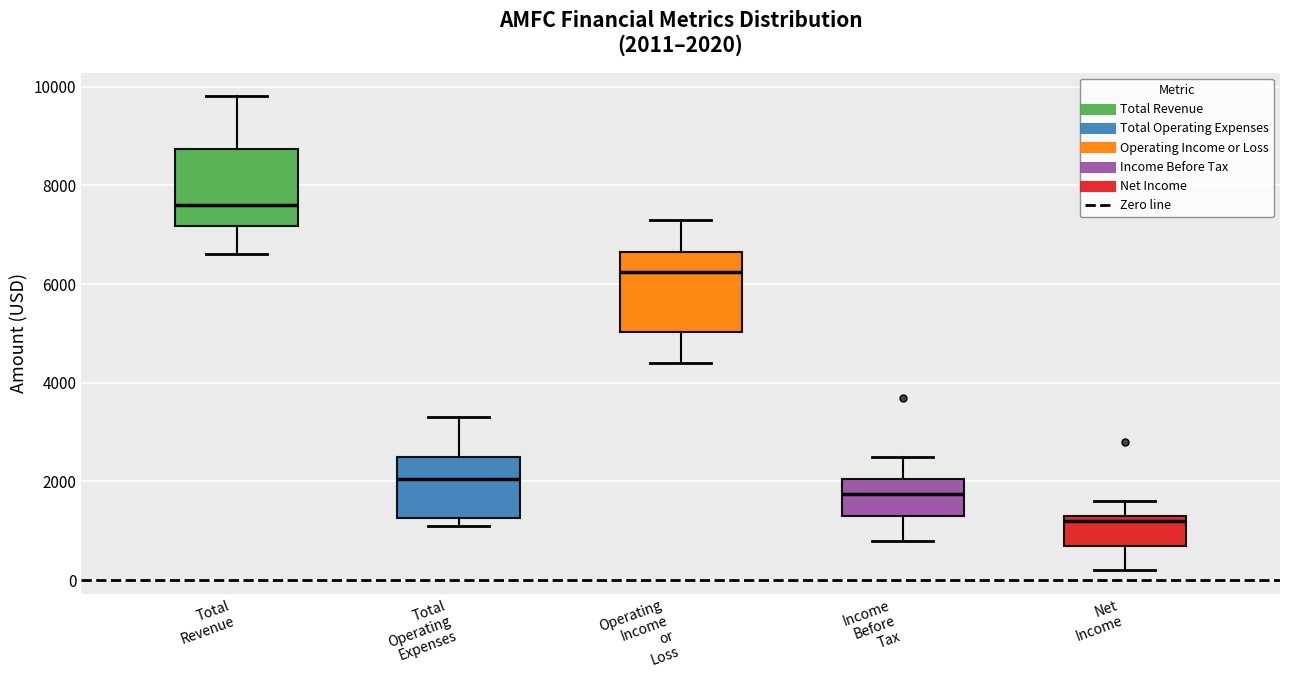

Which box's median line is the lowest?

Net Income